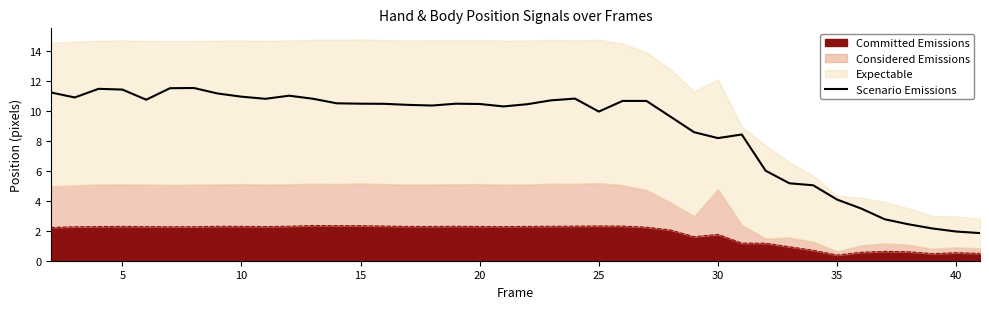

The value at 20 is 3.9. True or false?

False